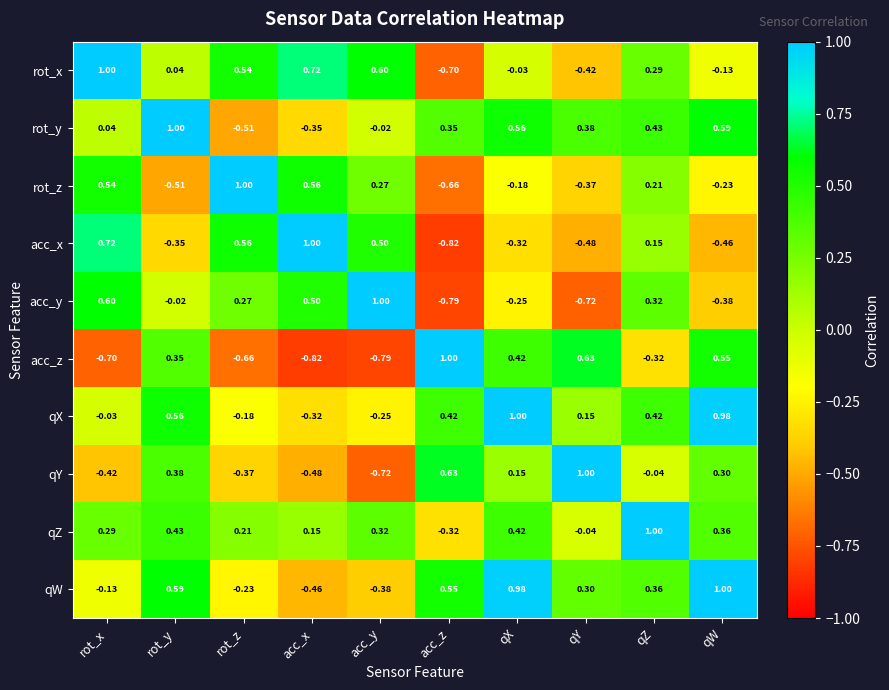

At qZ, list the series in order from smallest to largest.

acc_z, qY, acc_x, rot_z, rot_x, acc_y, qW, qX, rot_y, qZ